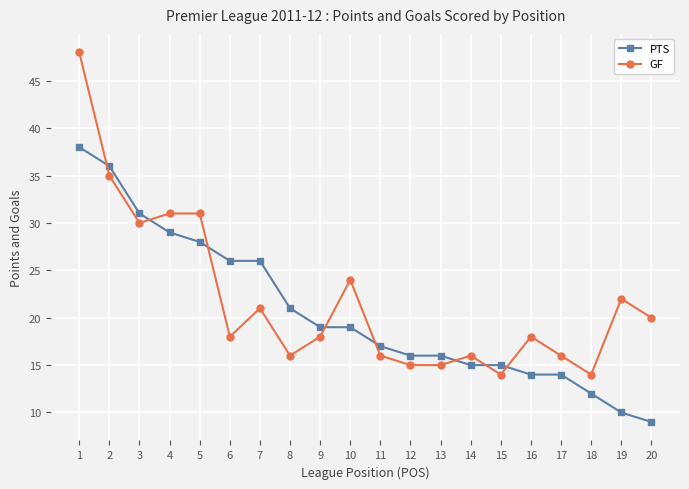

At which category does GF reach its first local valley?

3